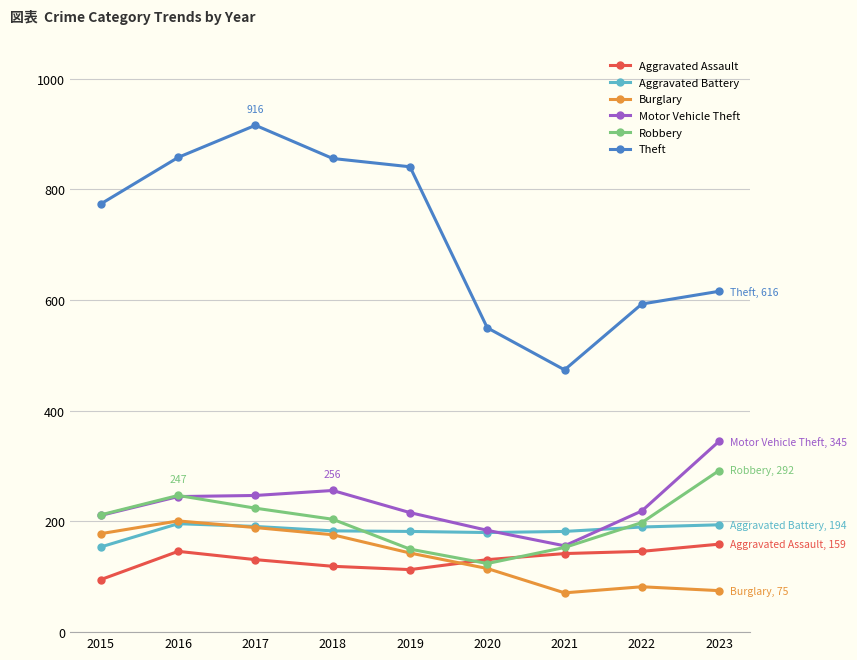

What is the total value across all series at 2016?

1893